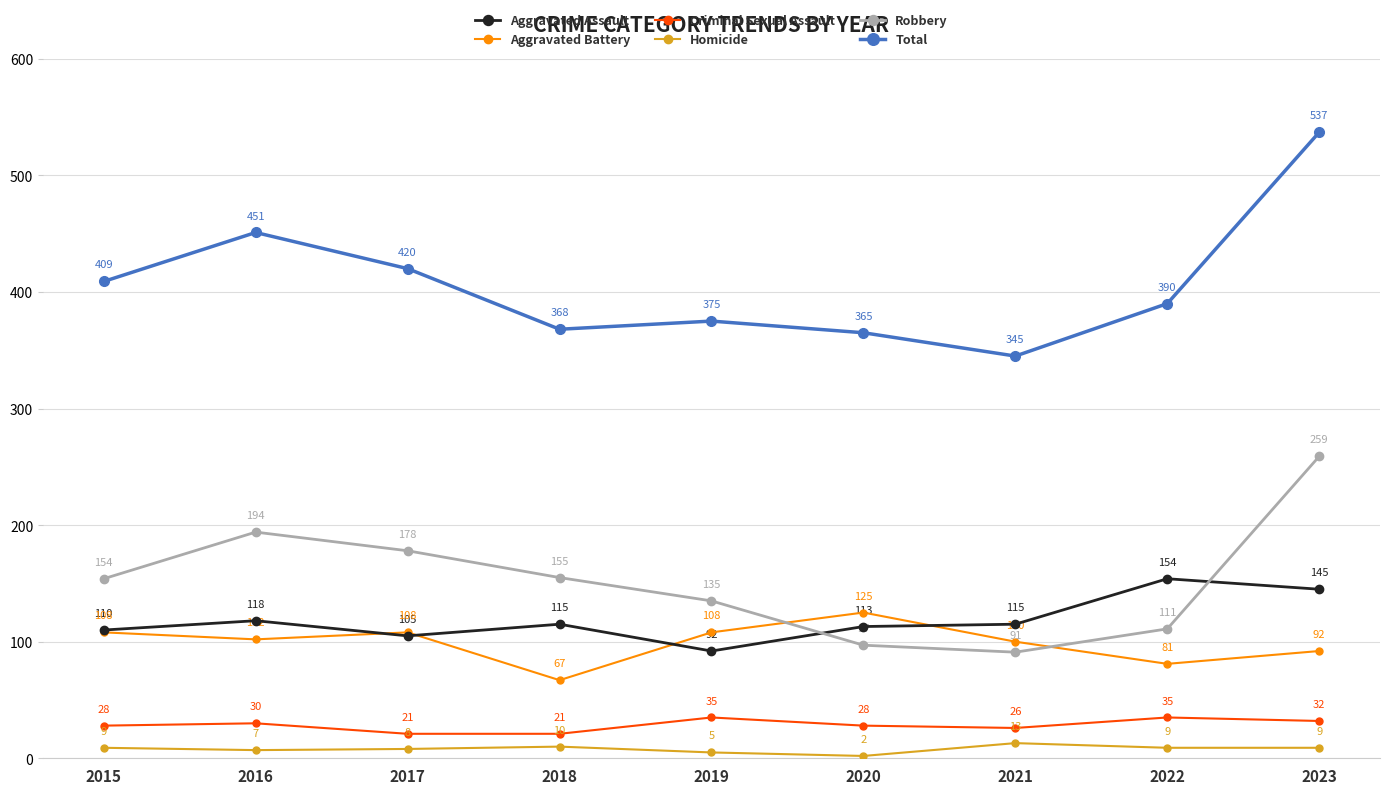

Which series has the largest total across all categories?

Total